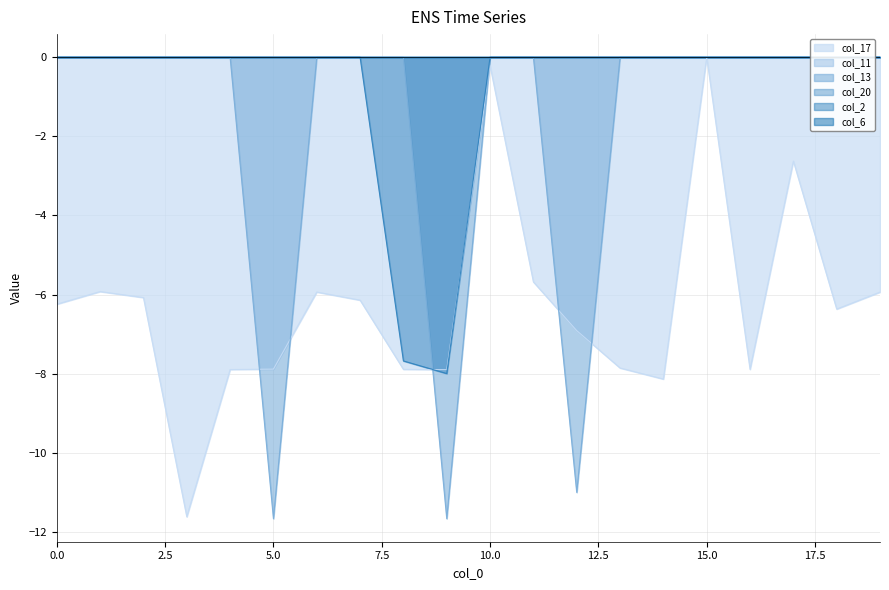

What is the lowest value of the col_17 series?

-11.6